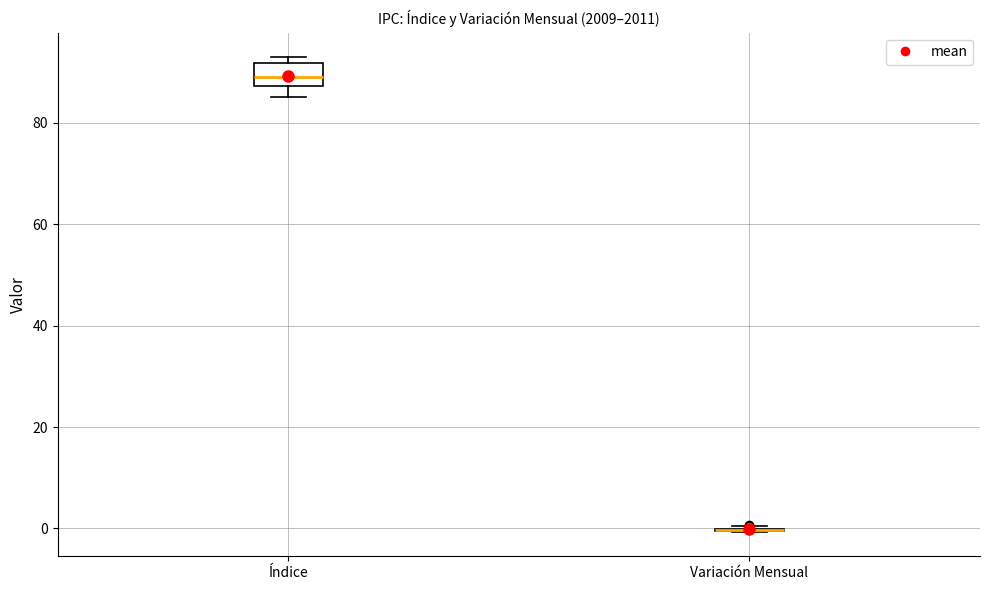

Reading left to right, read every box against the y-axis: the position of its median line, the range the box covers, and the ends of its whiskers. The values are not printed on the chart, so give them approximately, as read against the axis.

Índice: median 90, box 88 to 92, whiskers 86 to 94
Variación Mensual: box collapsed to a line at 0, whiskers 0 to 0